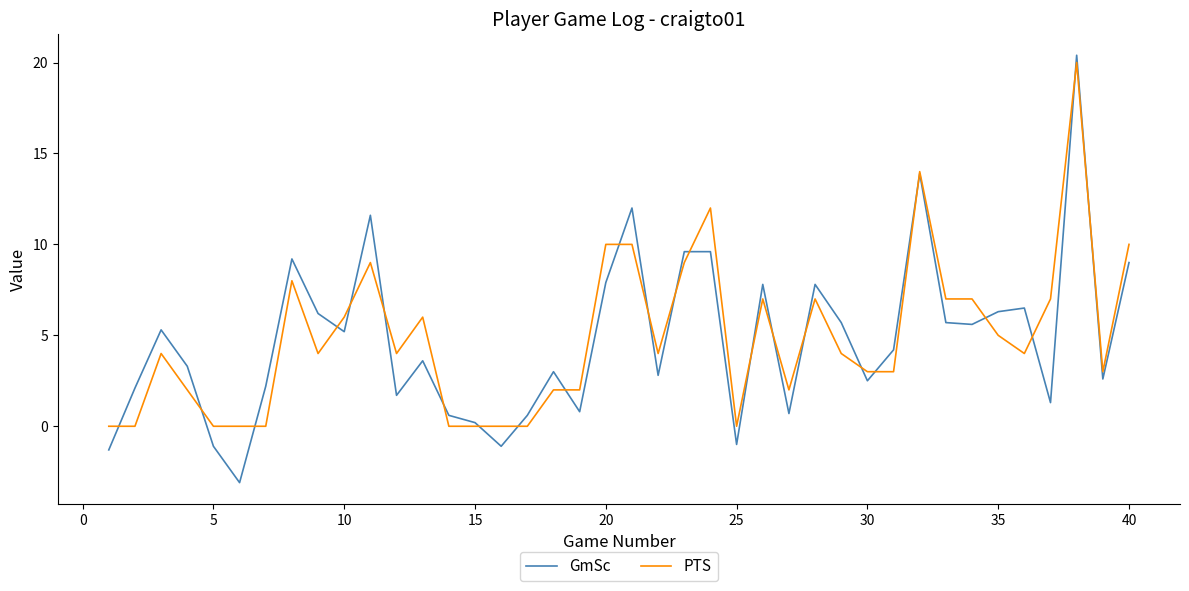

List the series in order of their peak value, highest first.

GmSc, PTS